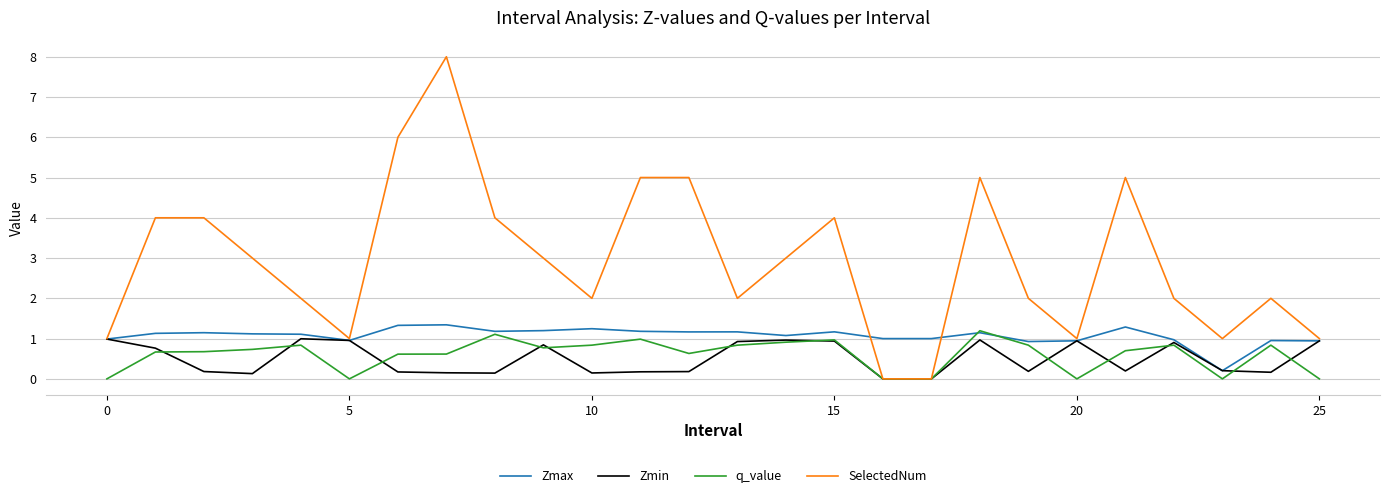

Which series has the largest total across all categories?

SelectedNum